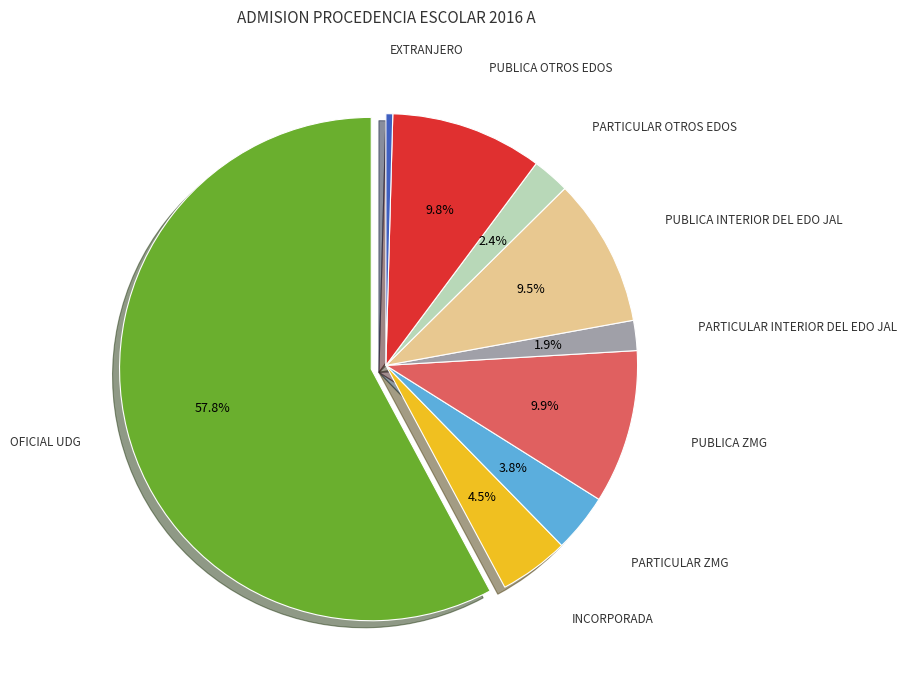

Is there a majority slice in this chart?

Yes